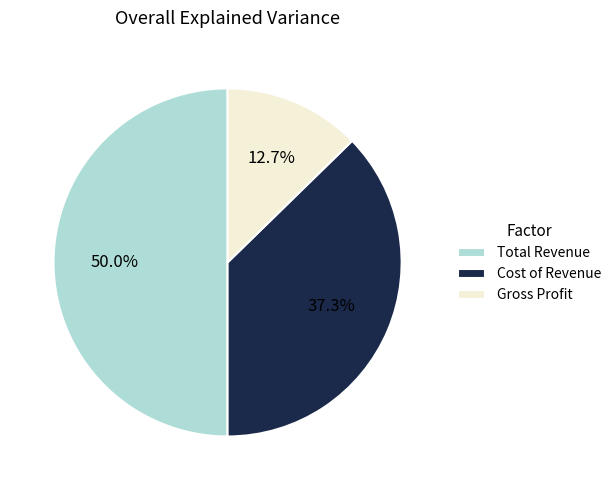

How many segments does this pie chart have?

3